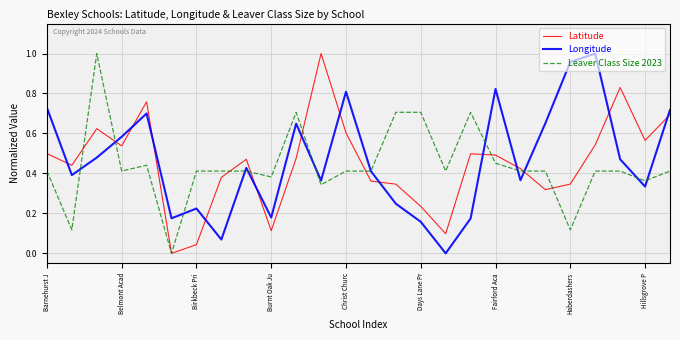

True or false: Latitude and Longitude intersect in this chart.

True